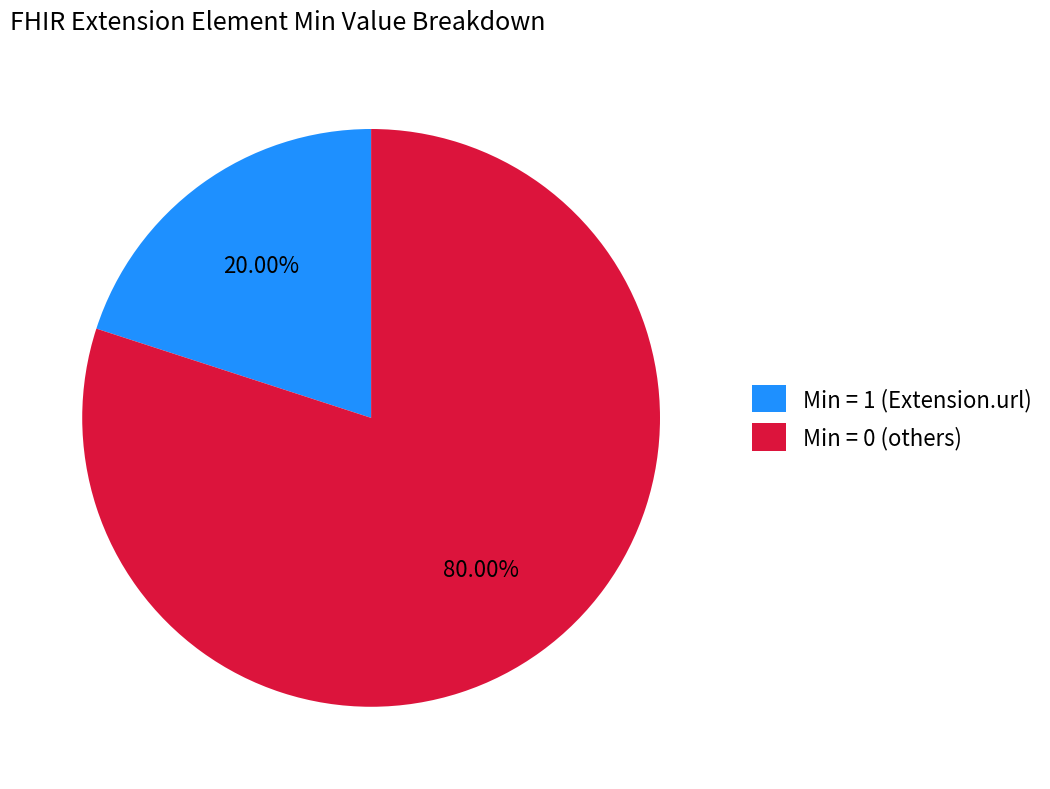

To the nearest percent, what is the difference between the largest and smallest slice percentages?

60%